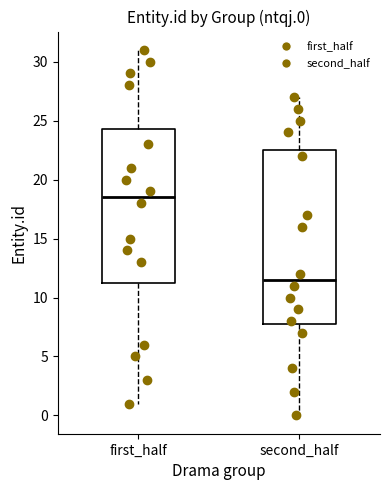

Reading left to right, read every box against the y-axis: the position of its median line, the range the box covers, and the ends of its whiskers. The values are not printed on the chart, so give them approximately, as read against the axis.

first_half: median 18.5, box 11.5 to 24.5, whiskers 1.0 to 31.0
second_half: median 11.5, box 8.0 to 22.5, whiskers 0.0 to 27.0